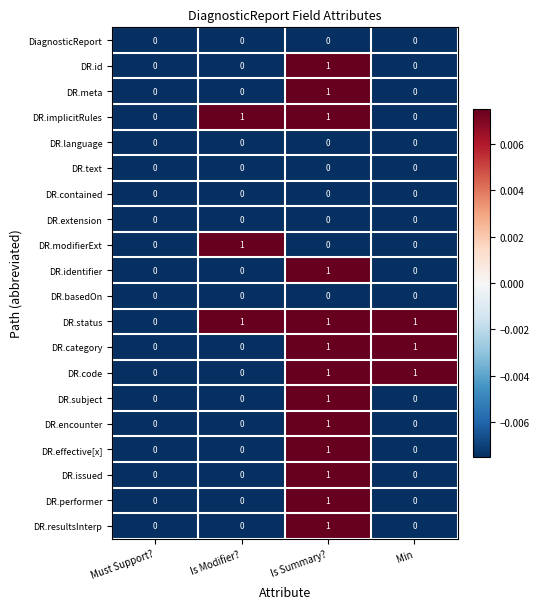

What is the total value across all series at Must Support??

0